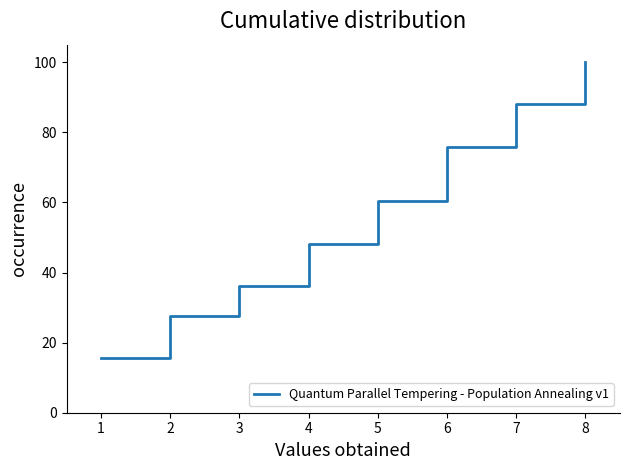

What is the sum of all values?

451.7